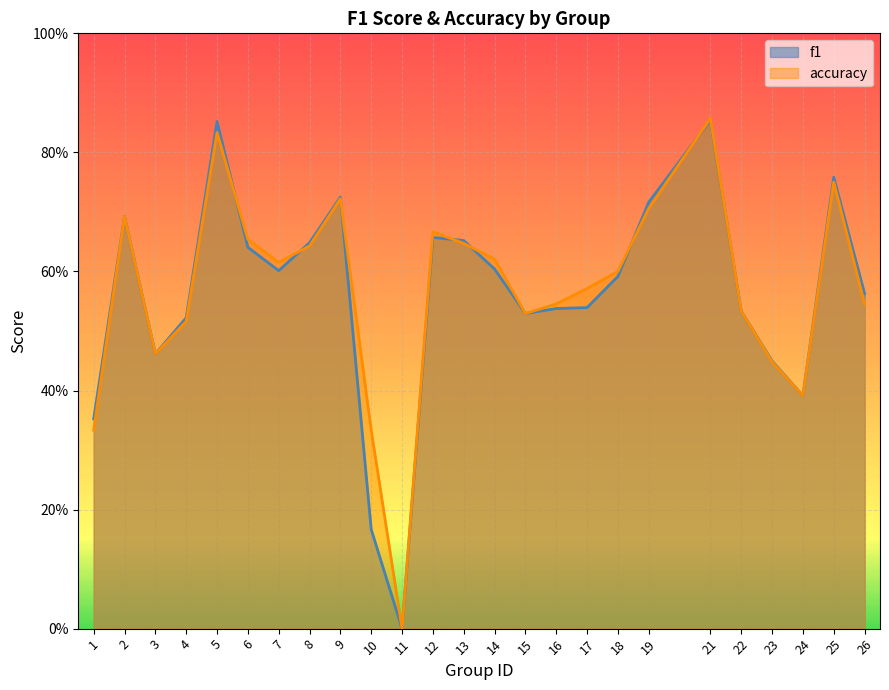

Which series has the largest total across all categories?

accuracy